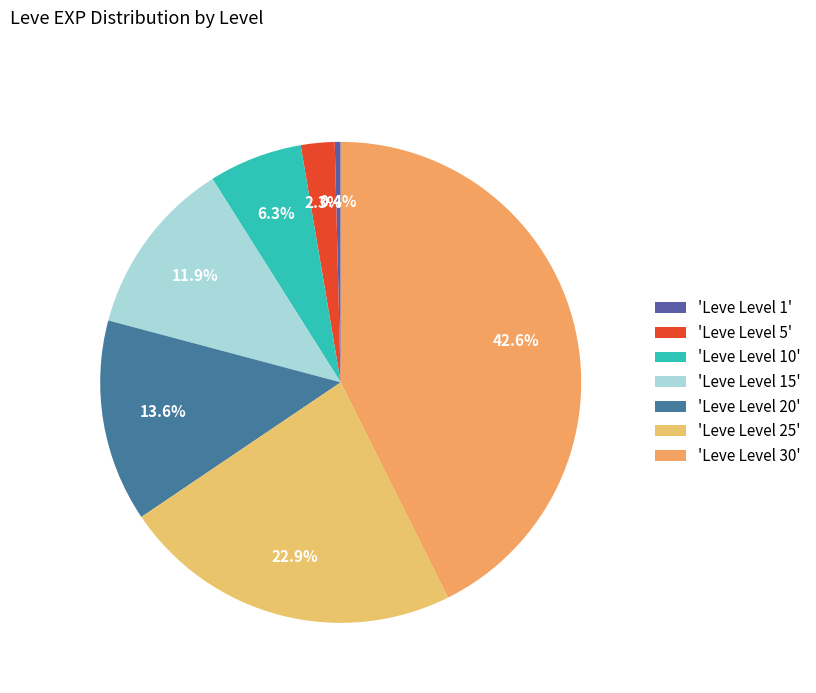

Is there a majority slice in this chart?

No